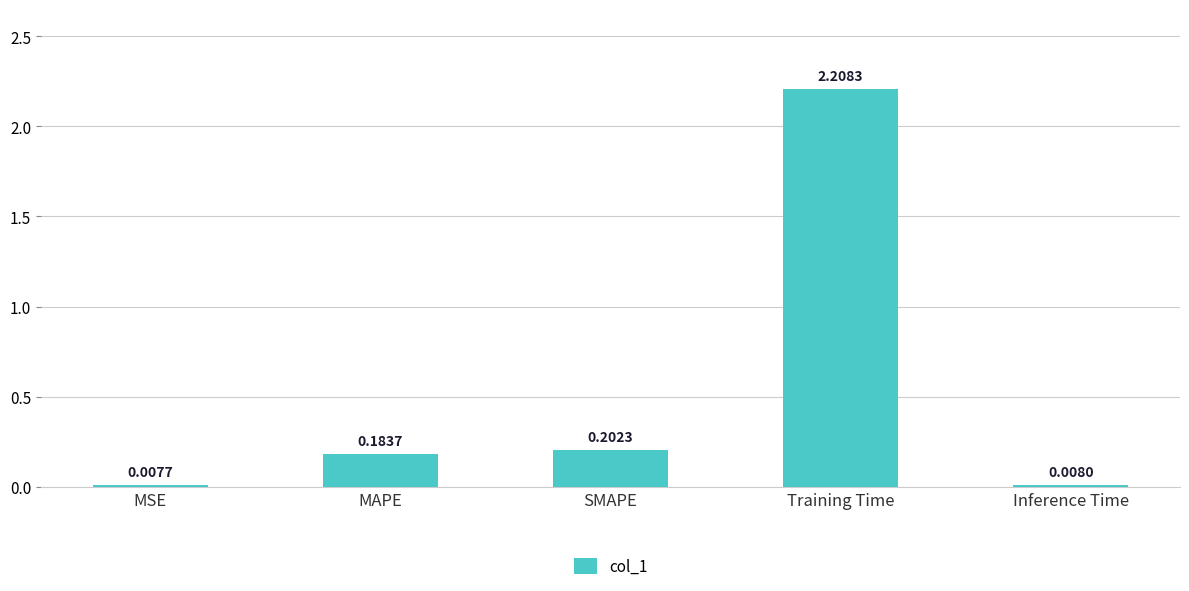

Where is the data nearest to the value 1?

SMAPE